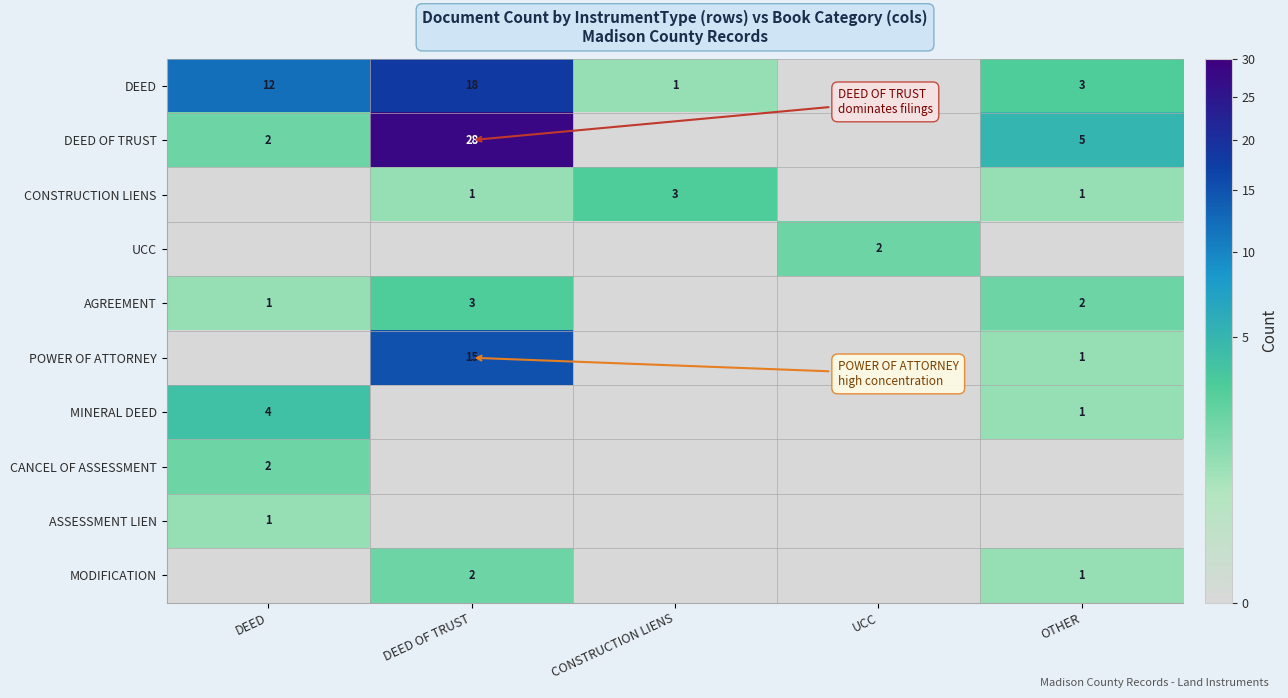

Is it true that DEED OF TRUST equals 2 at DEED?

True